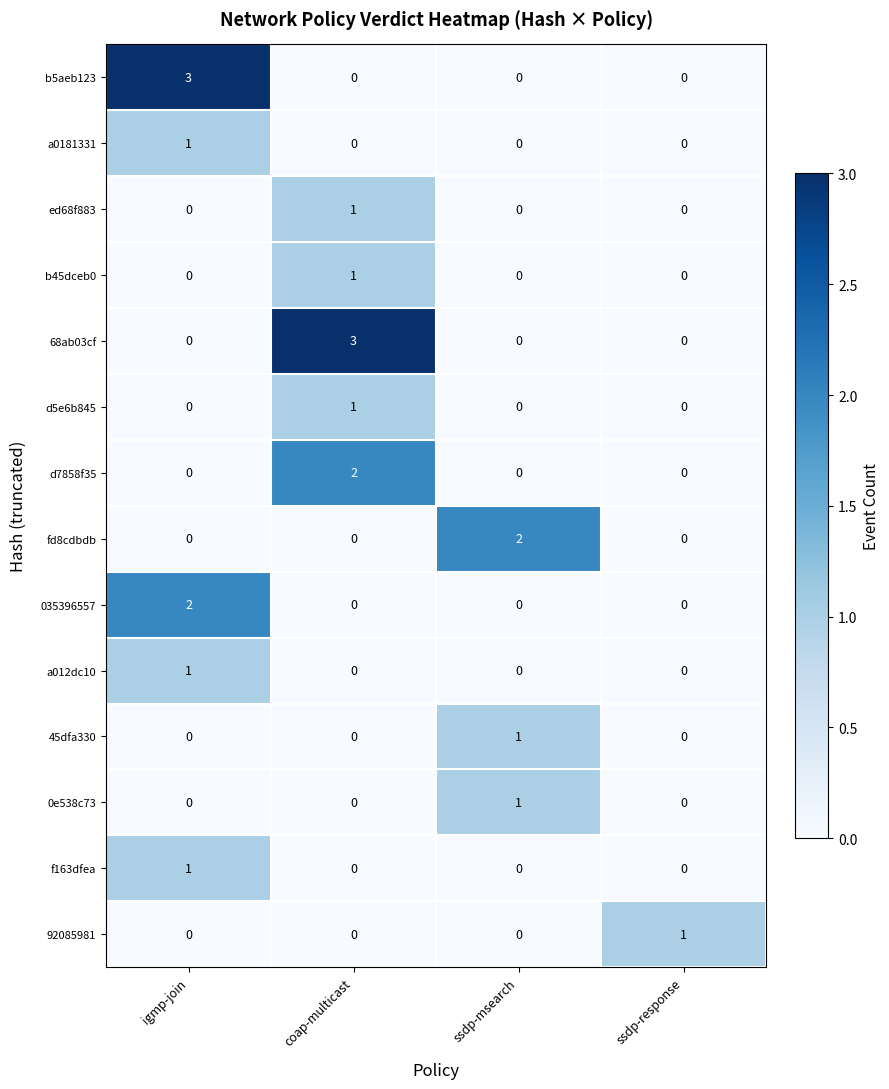

Between coap-multicast and ssdp-msearch, which series saw the biggest shift?

68ab03cf